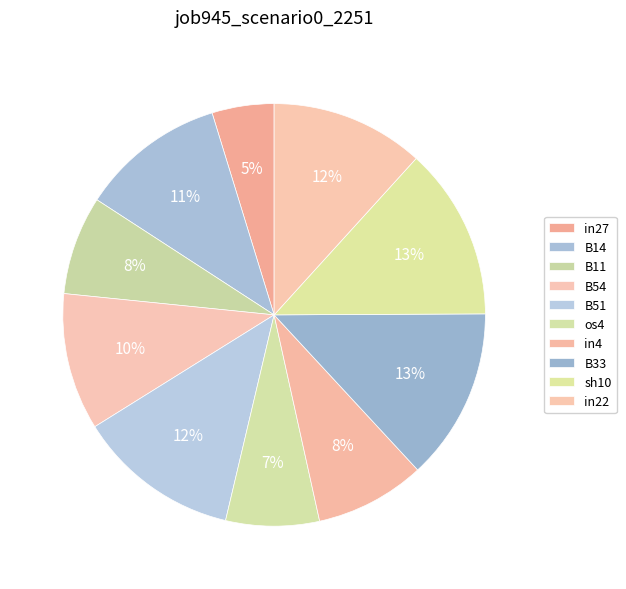

How many segments does this pie chart have?

10